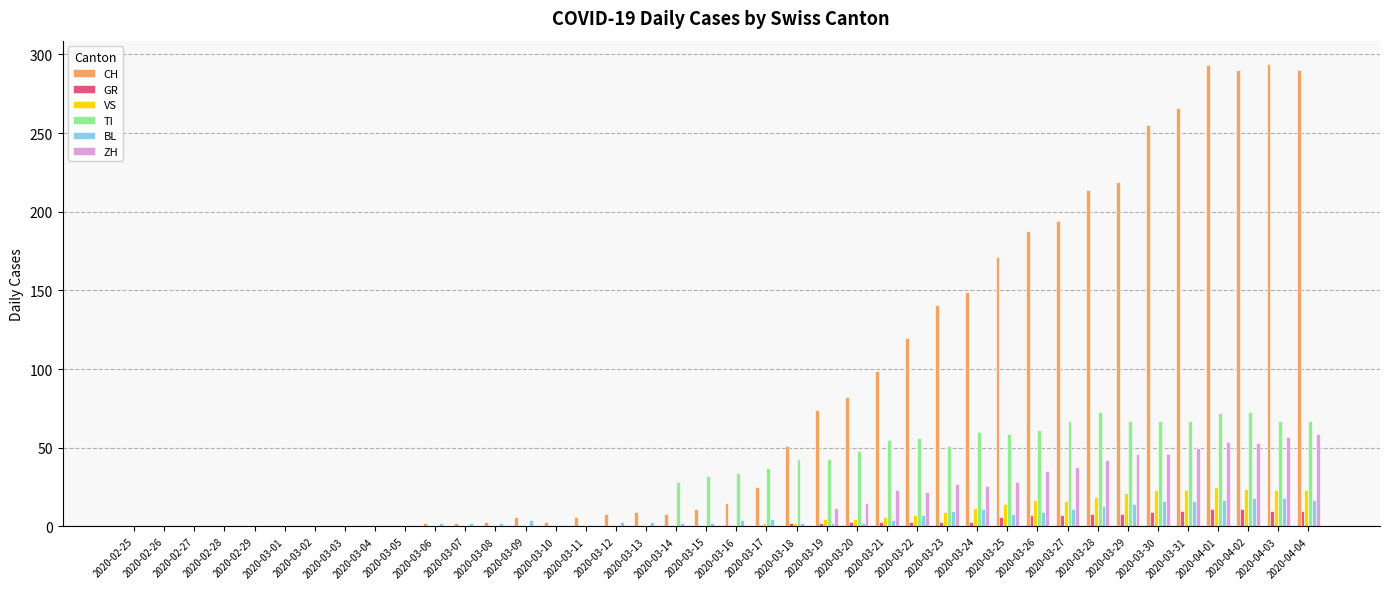

Is it true that VS equals 5 at 2020-03-20?

True